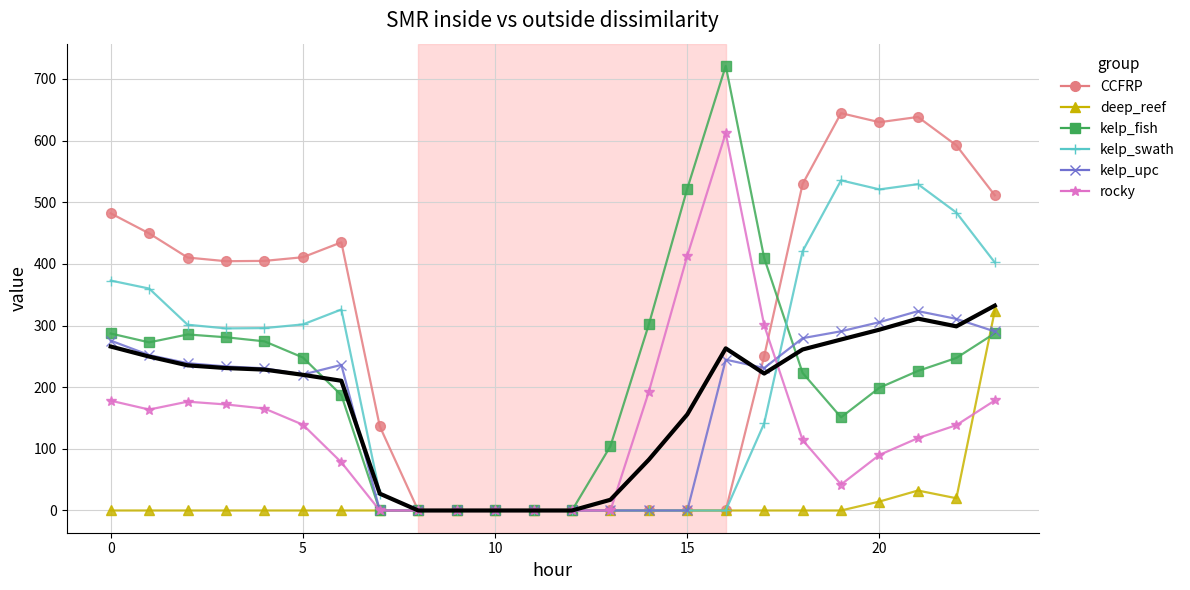

Is the value of kelp_upc at 14 greater than the value of kelp_fish at 18?

No